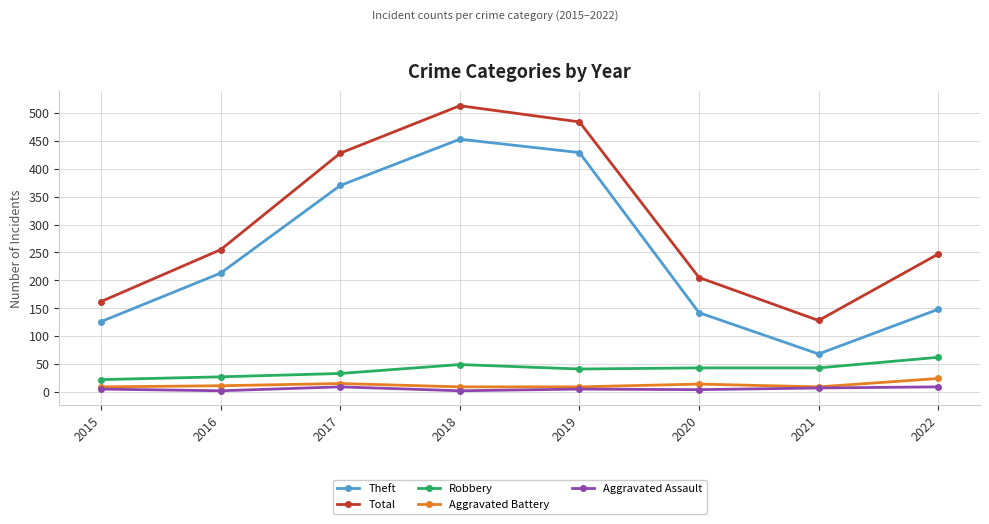

What is the value of the Aggravated Assault point at the 6th from the left?

4